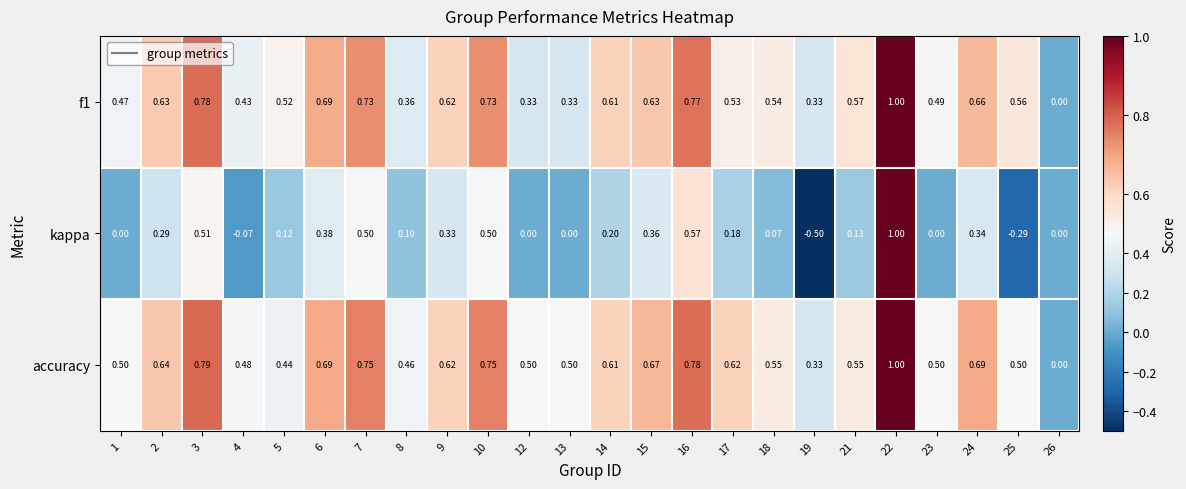

Which series has the widest spread of values?

kappa